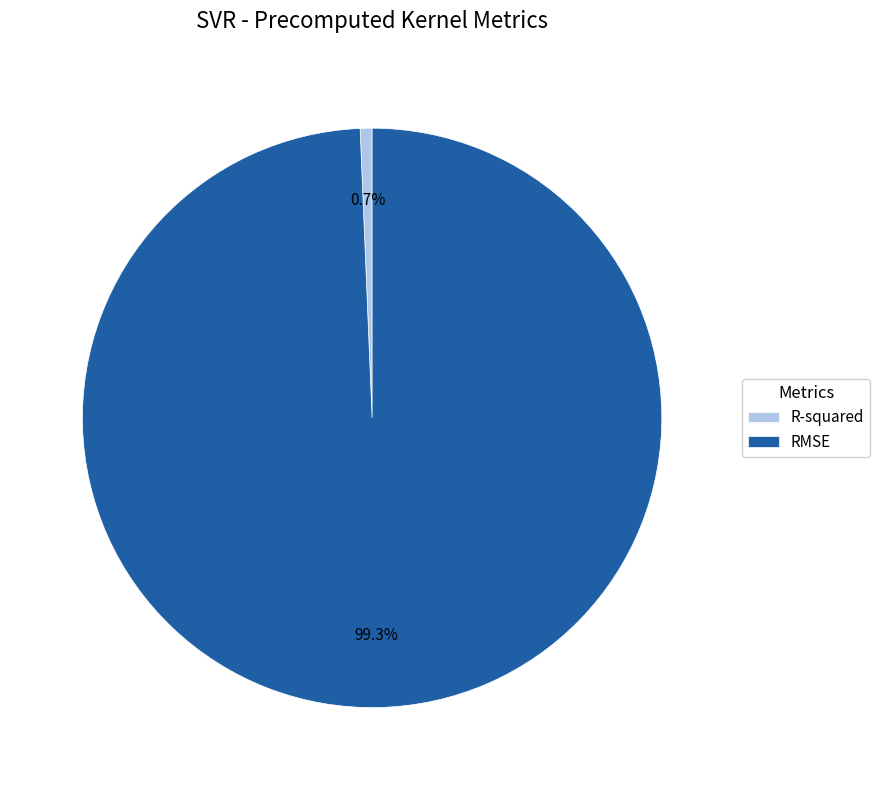

Is it true that R-squared is 6% of the pie?

False